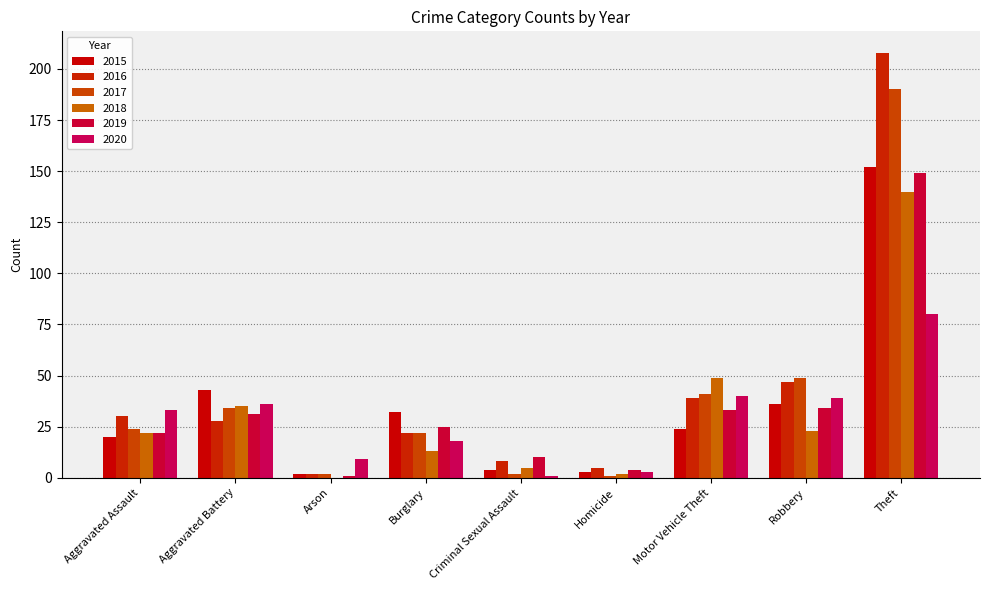

What is the difference between the maximum and second lowest values in the 2018 series?

138